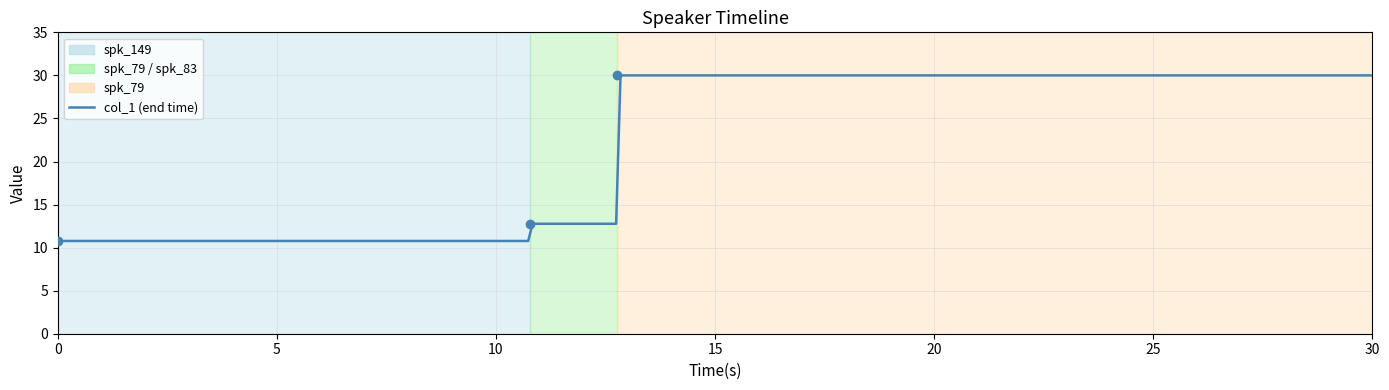

At which category does the chart reach its peak across all series?

12.77